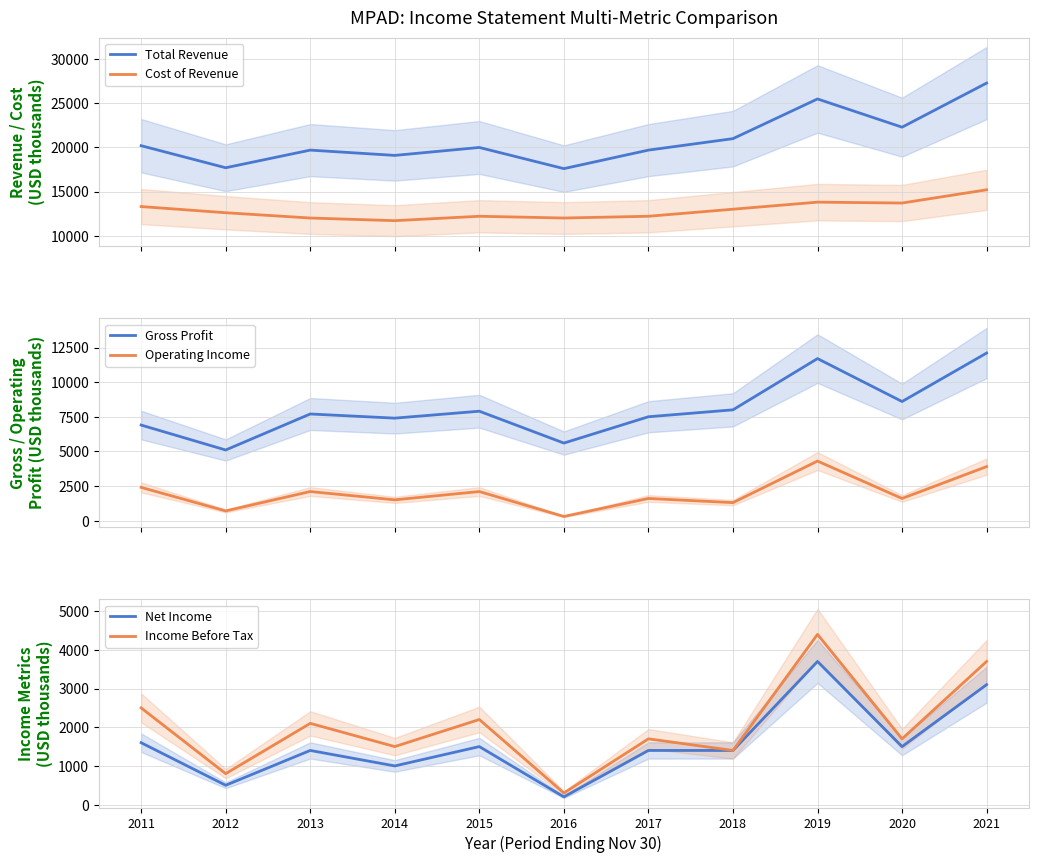

What is the spread (max minus min) of values at 2015?

18500